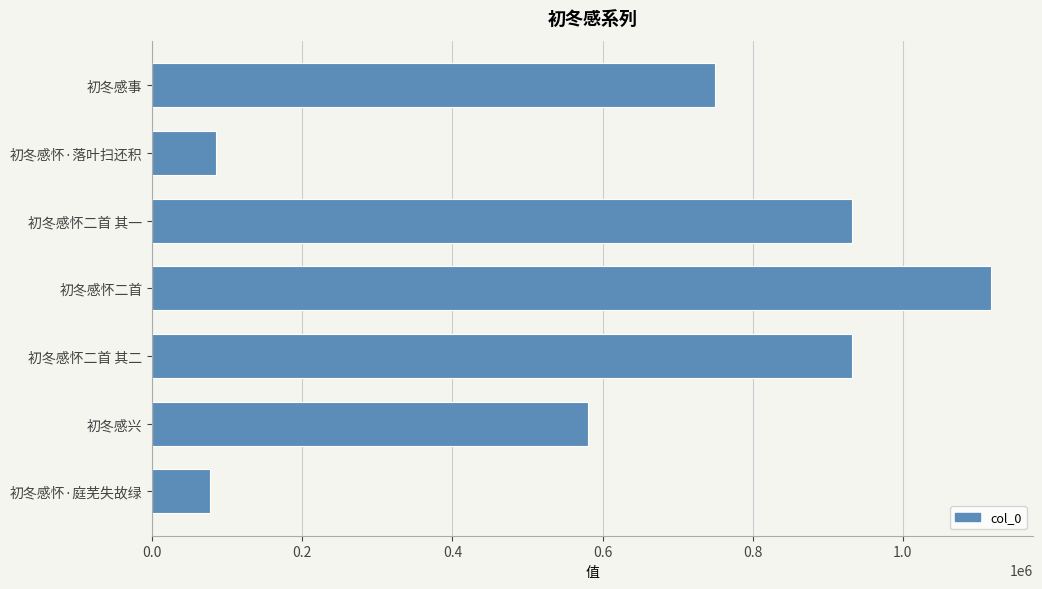

What is the smallest value displayed?

76407